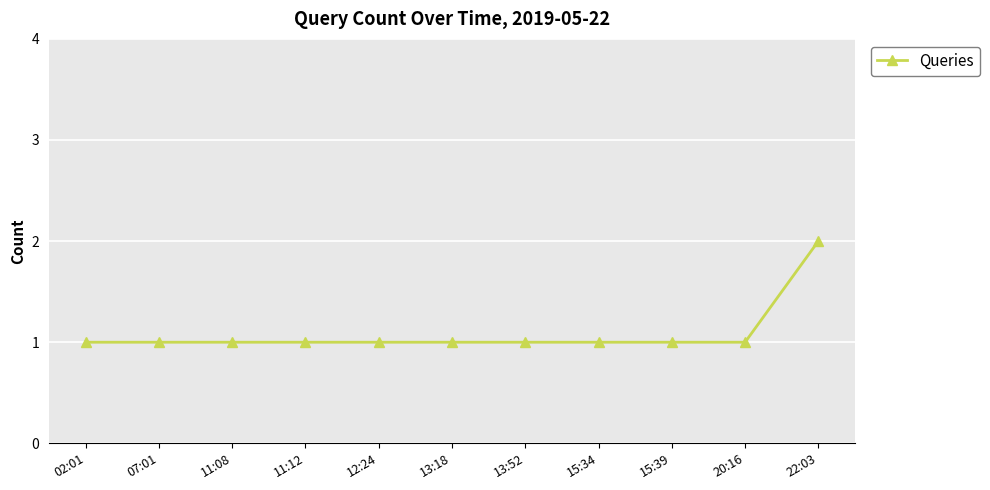

Approximately how many times larger is the value at 11:12 compared to 20:16?

1.0